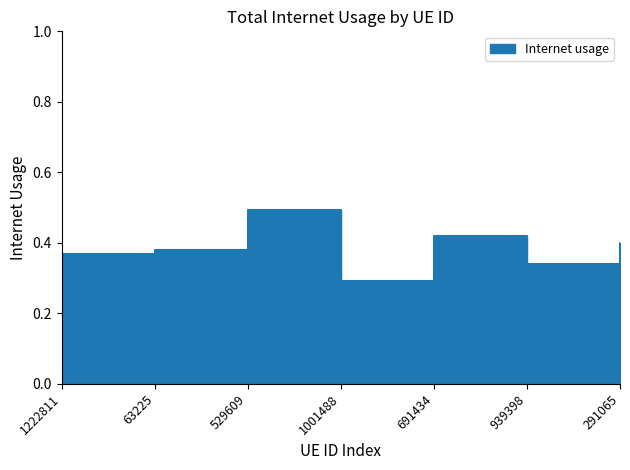

Which category has the highest value across all series?

529609